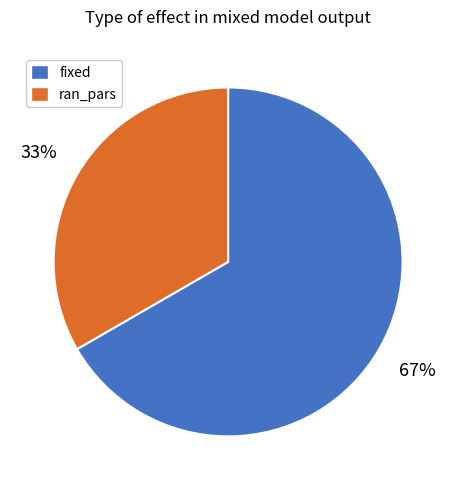

How many slices are in this pie chart?

2